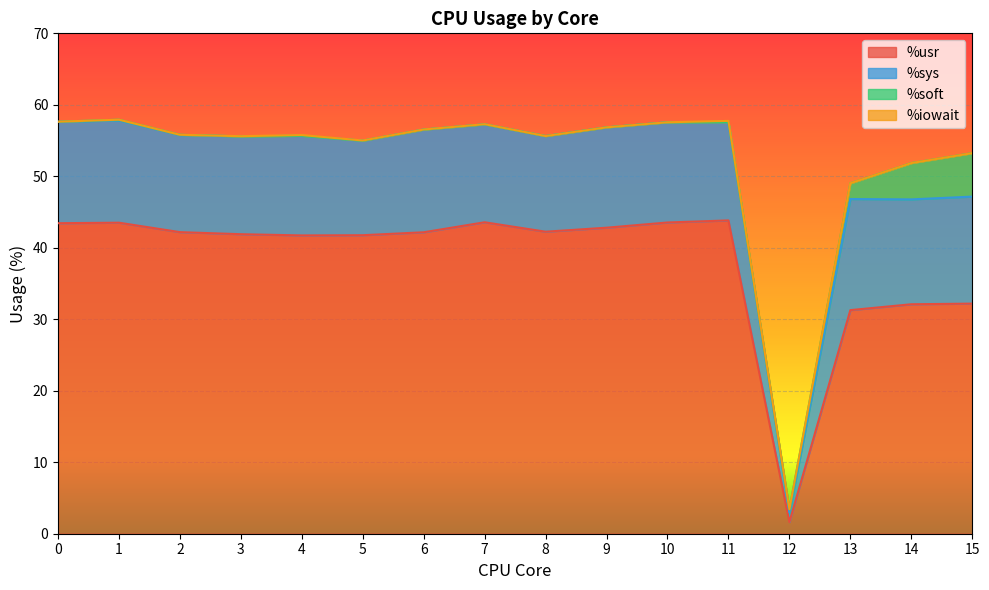

Reading right to left, transcribe all the data shown in this chart.

%usr: 15=32.2	14=32.1	13=31.3	12=1.6	11=43.8	10=43.5	9=42.8	8=42.2	7=43.6	6=42.2	5=41.8	4=41.7	3=41.9	2=42.2	1=43.5	0=43.4
%sys: 15=15.0	14=14.7	13=15.5	12=1.4	11=13.8	10=14.0	9=14.0	8=13.4	7=13.7	6=14.4	5=13.2	4=13.9	3=13.7	2=13.6	1=14.3	0=14.2
%soft: 15=6.1	14=5.1	13=2.2	12=0.4	11=0.0	10=0.0	9=0.0	8=0.0	7=0.0	6=0.0	5=0.0	4=0.0	3=0.0	2=0.0	1=0.1	0=0.0
%iowait: 15=0.0	14=0.0	13=0.0	12=0.0	11=0.2	10=0.0	9=0.0	8=0.0	7=0.0	6=0.0	5=0.0	4=0.1	3=0.0	2=0.0	1=0.0	0=0.0